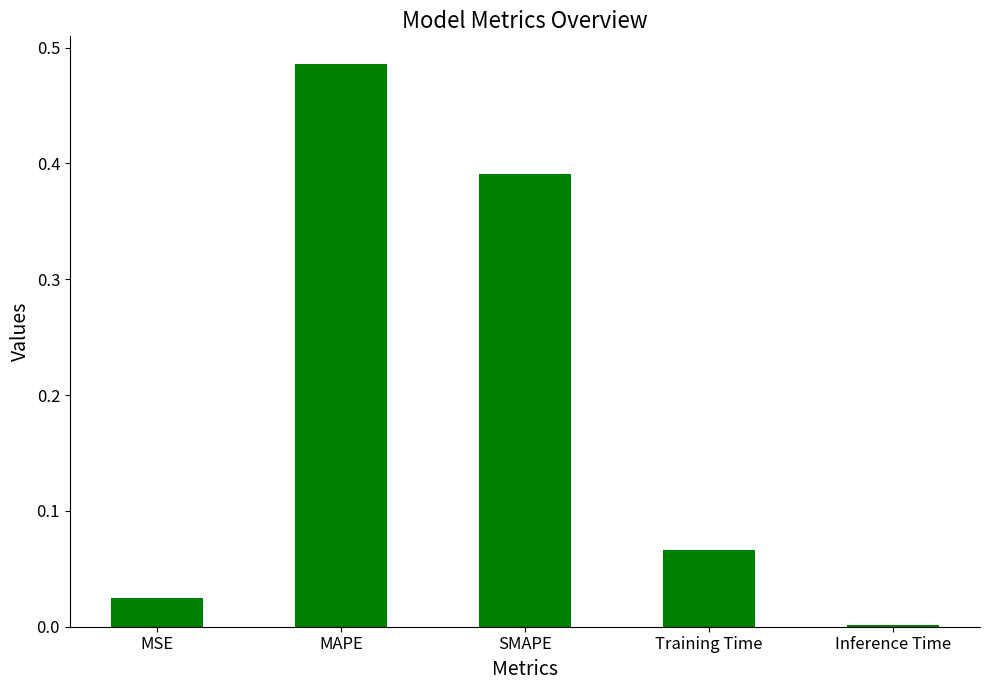

At which category does the chart reach its peak across all series?

MAPE